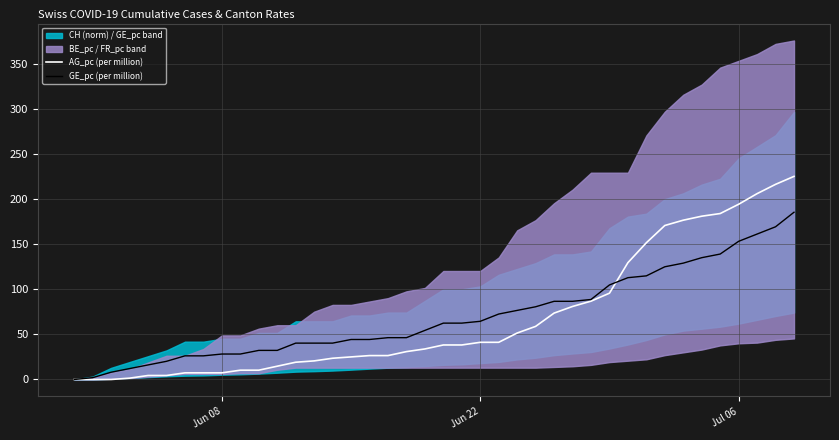

What is the maximum value for AG_pc (per million)?

225.6